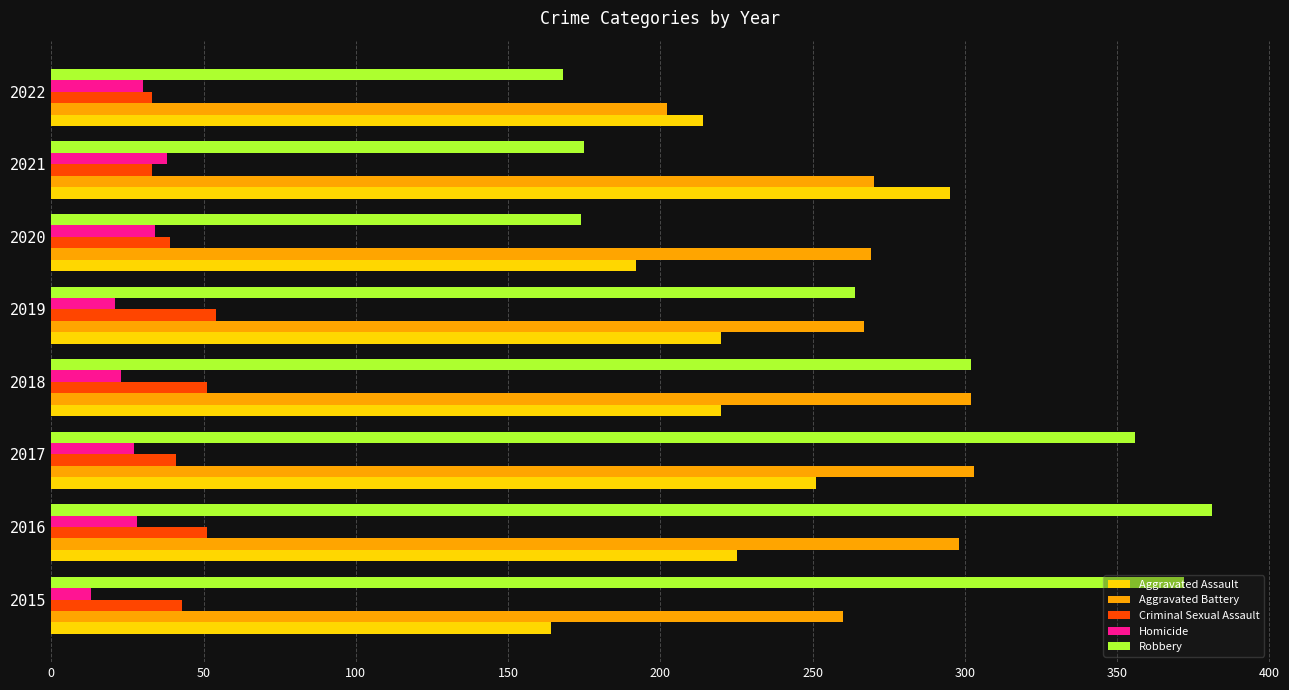

What is the maximum value for Criminal Sexual Assault?

54